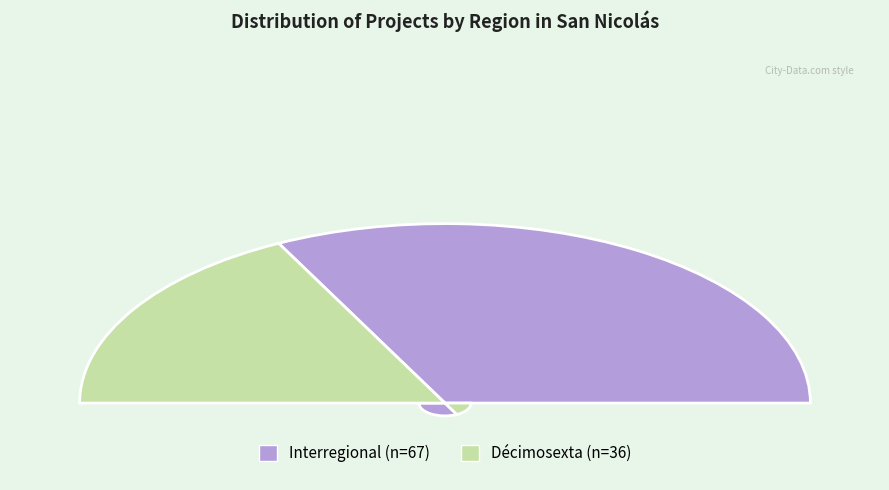

Does any single category account for the majority?

Yes